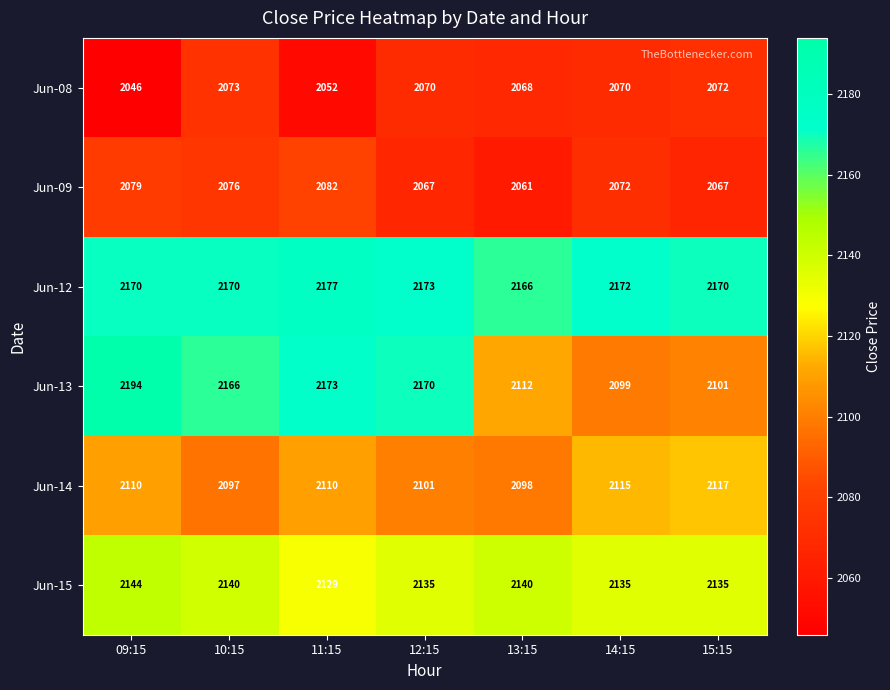

Count the number of data series in this chart.

6